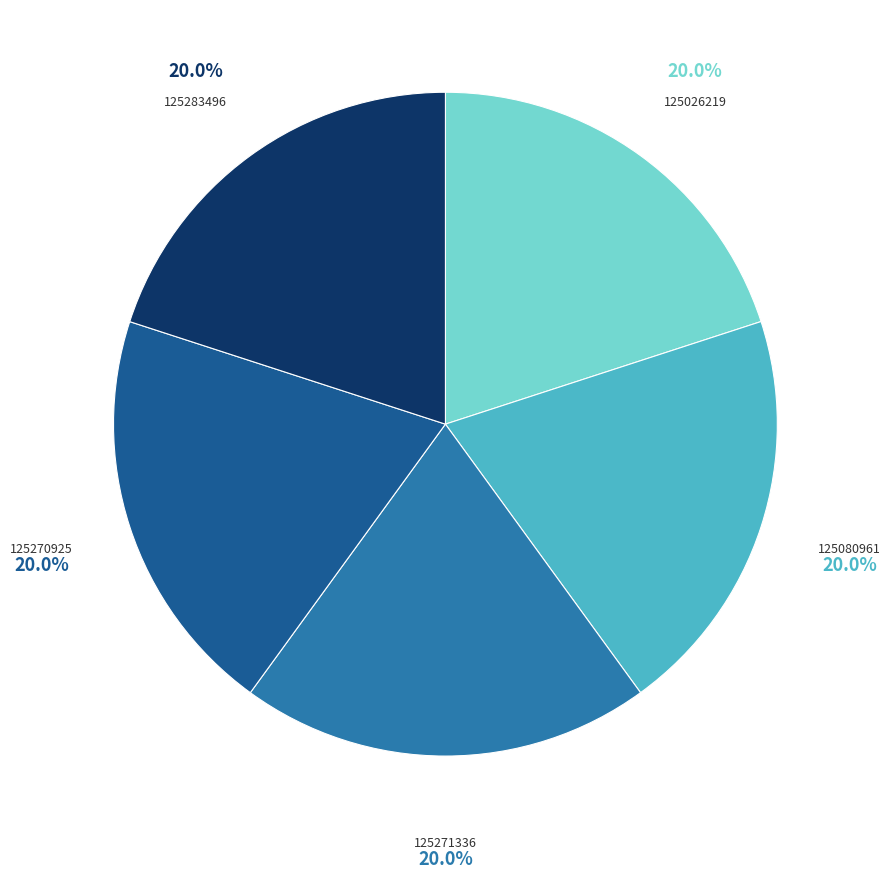

Does any single category account for the majority?

No